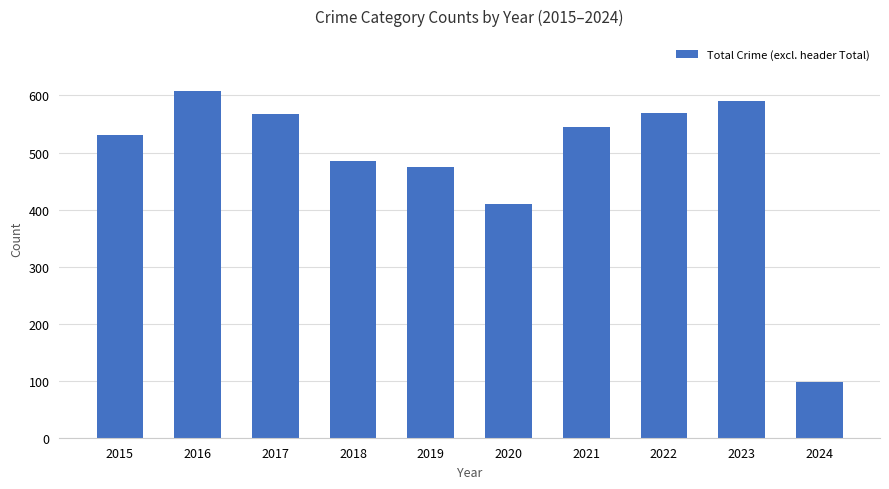

Which category has the lowest value across all series?

2024